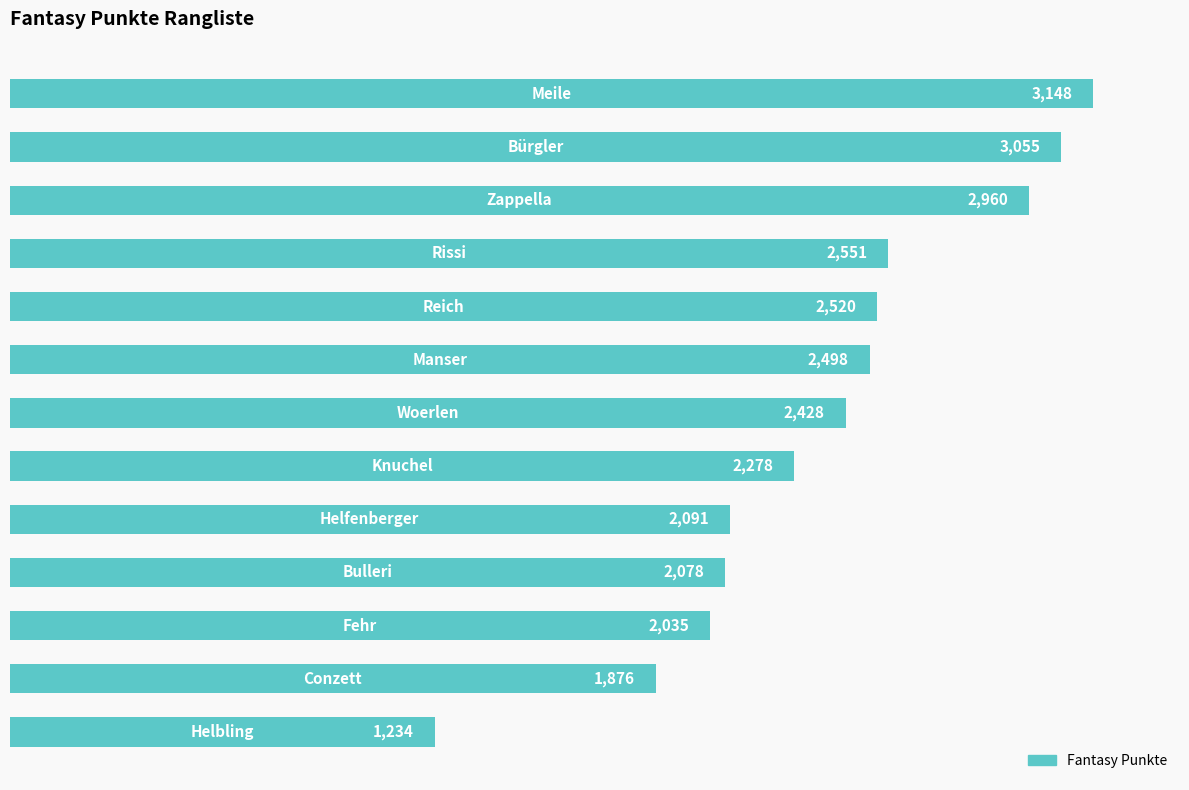

What is the sum of all values?

30752